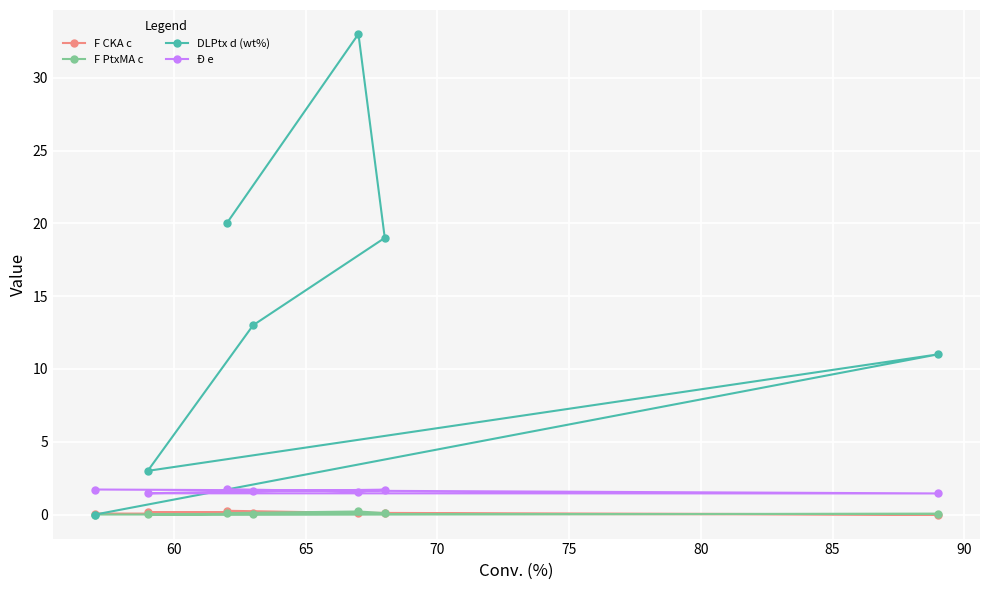

Rank the series by their maximum value, from lowest to highest.

F PtxMA c, F CKA c, Đ e, DLPtx d (wt%)